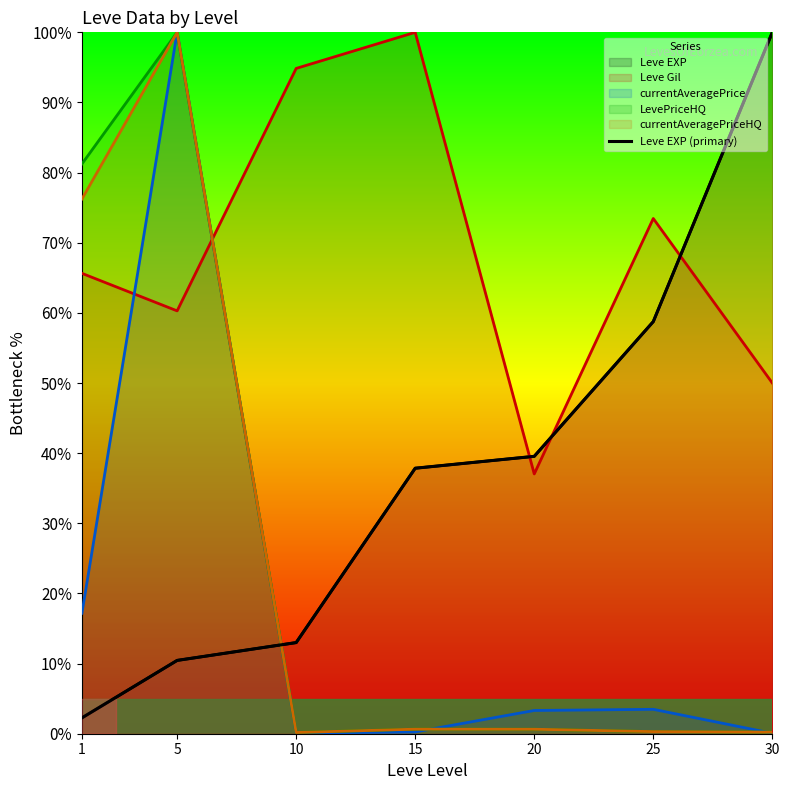

What is the maximum value shown in the chart?

100.0